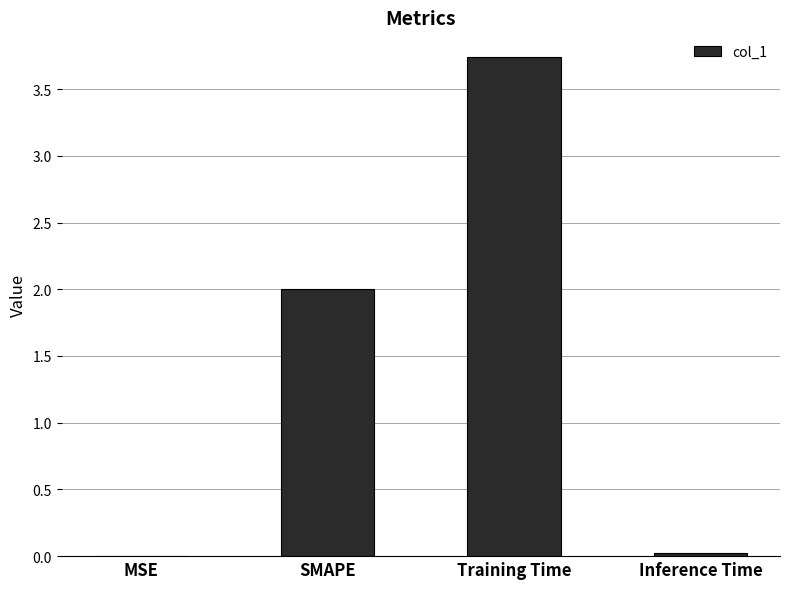

What is the sum of all values?

5.8